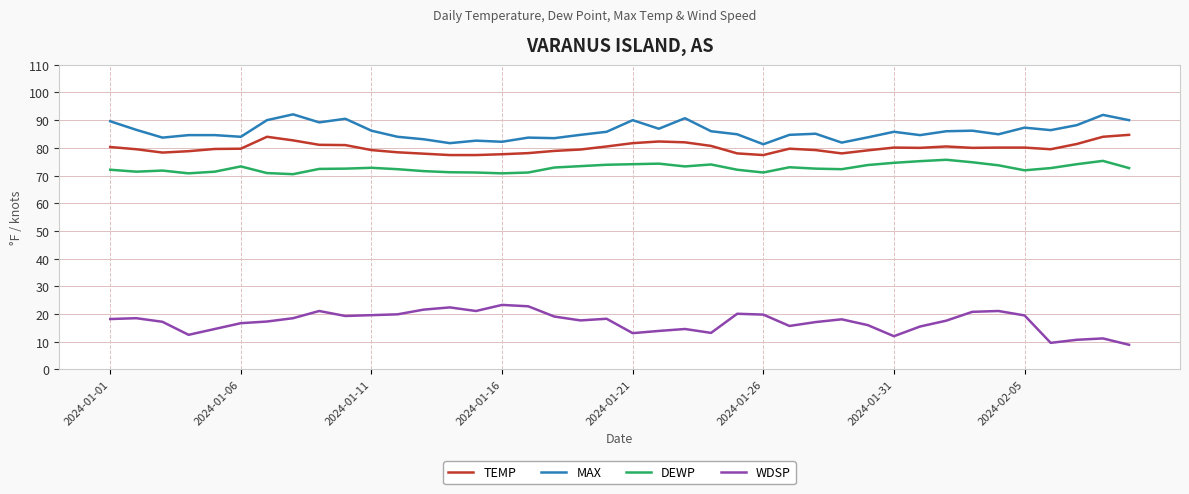

What is the difference between the maximum and minimum values in the MAX series?

10.8